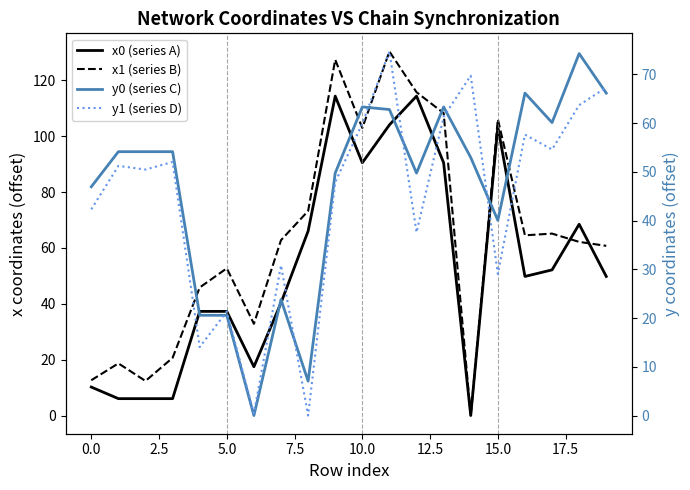

What is the average value of the y0 (series C) series?

46.5